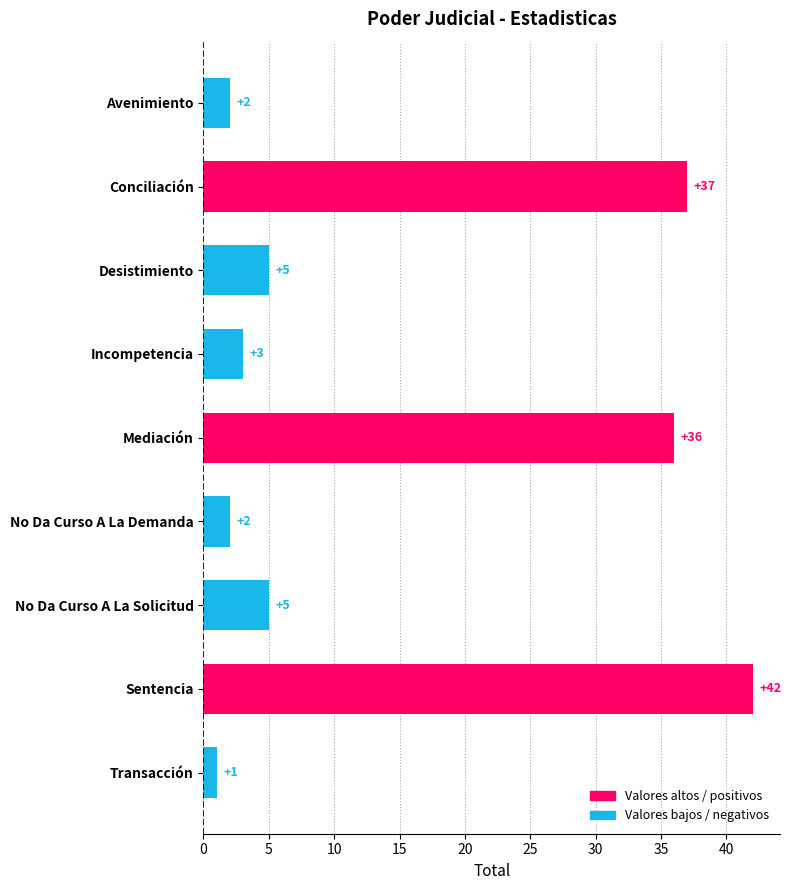

At which label is the value closest to 21?

Mediación